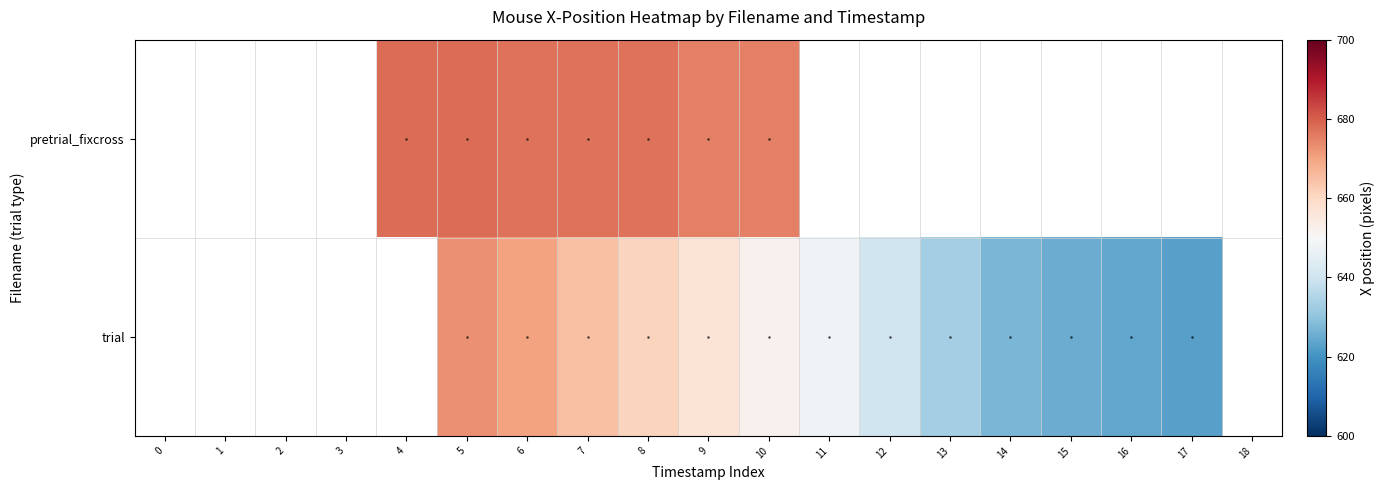

At which label does trial first exceed 657?

5